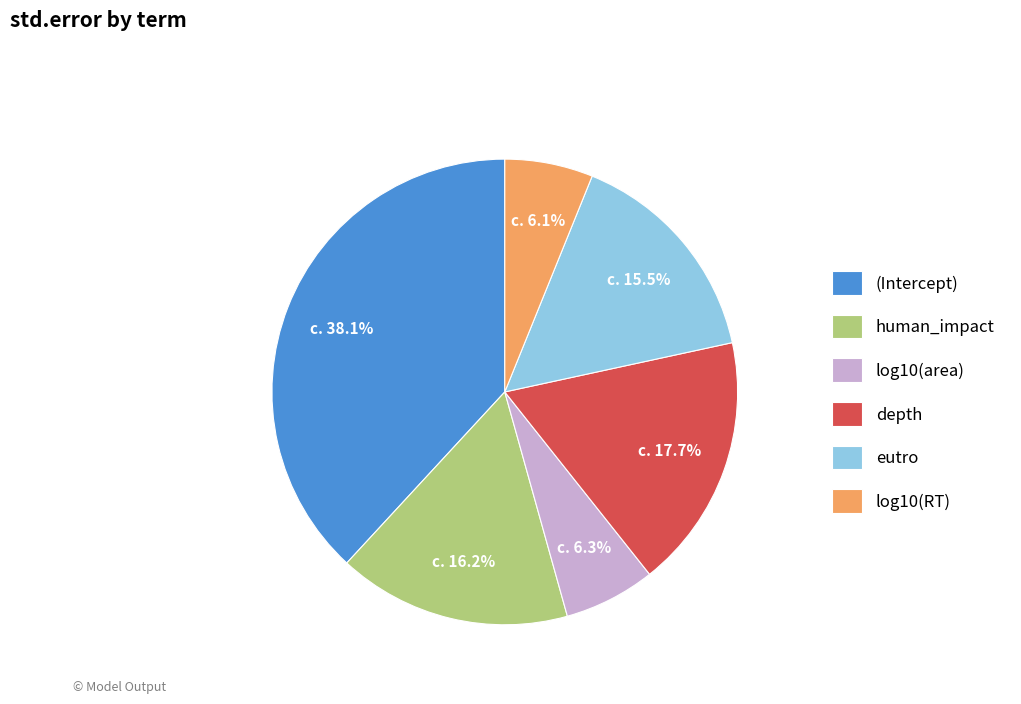

Which slice is the largest?

(Intercept)